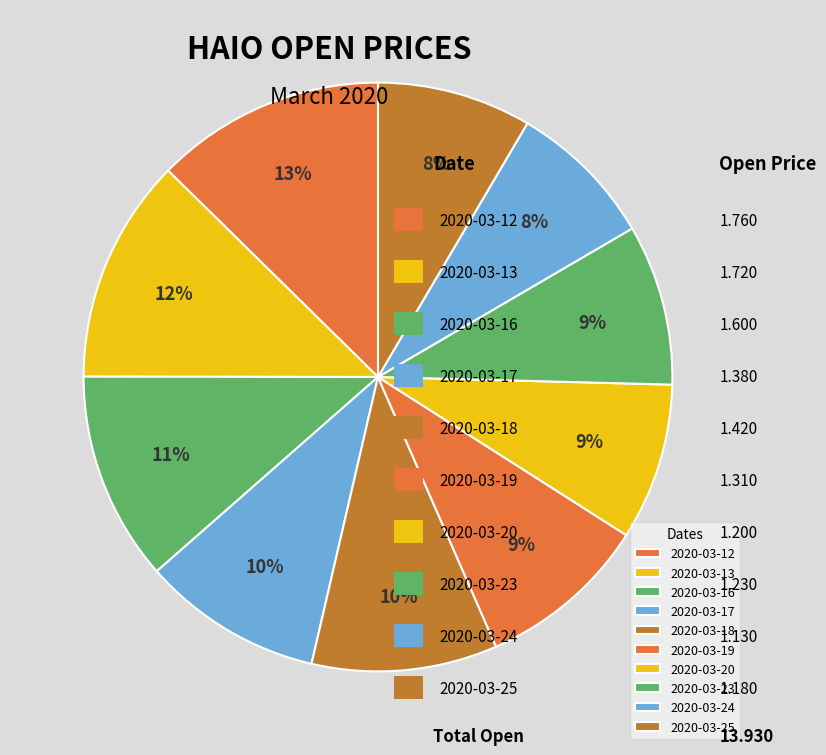

How many segments does this pie chart have?

10